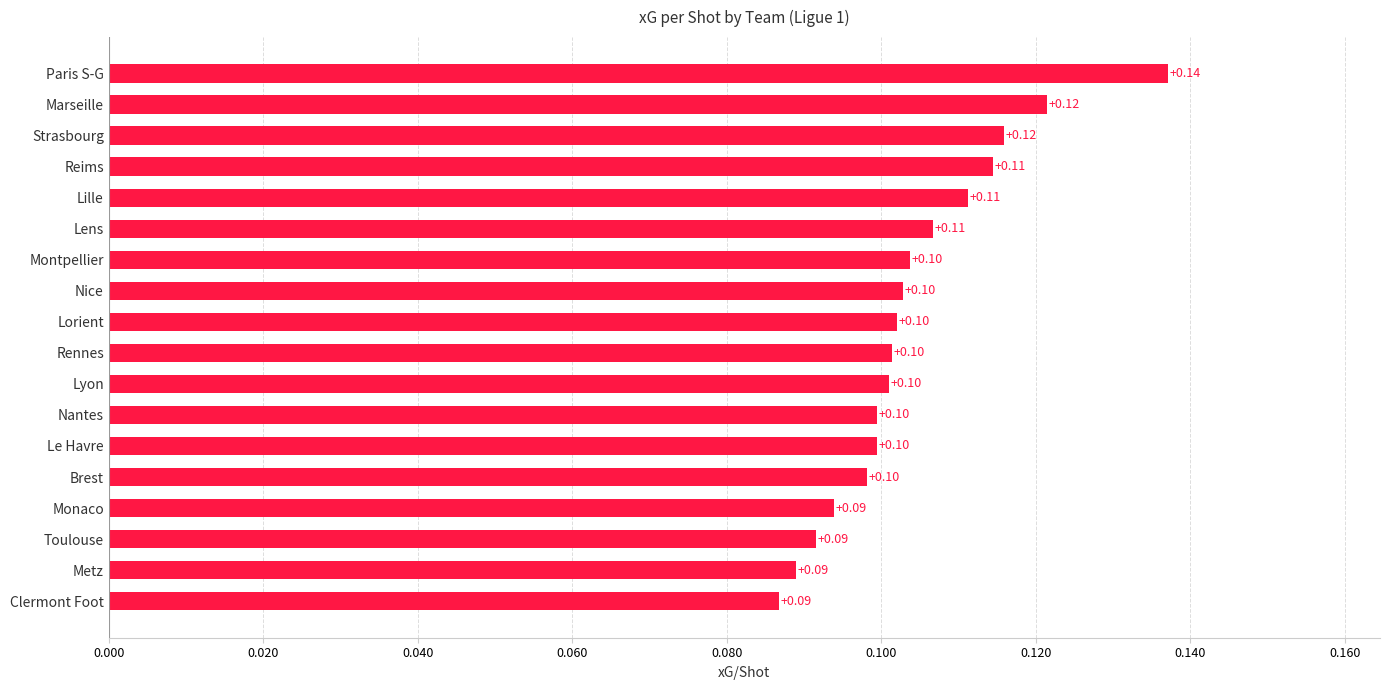

What is the sum of all values?

1.9